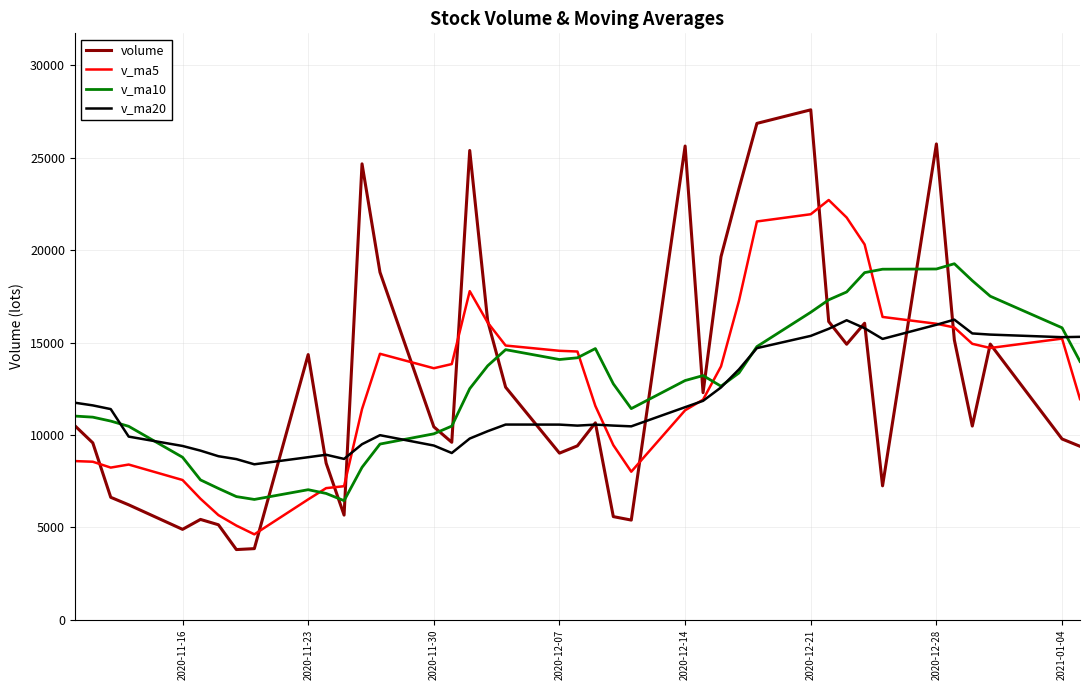

Is this an area chart (filled region under the line)?

No